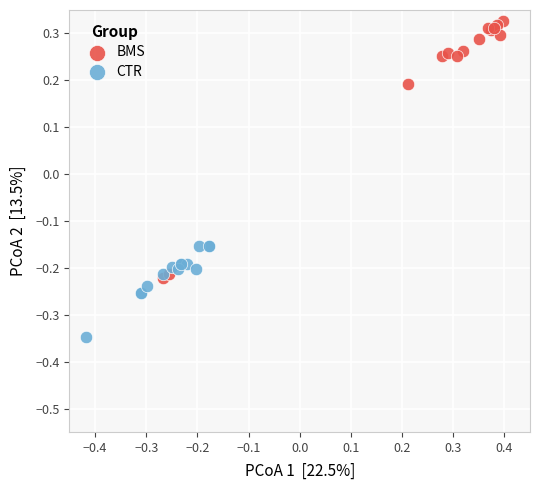

Which series contains the lowest Y value?

CTR